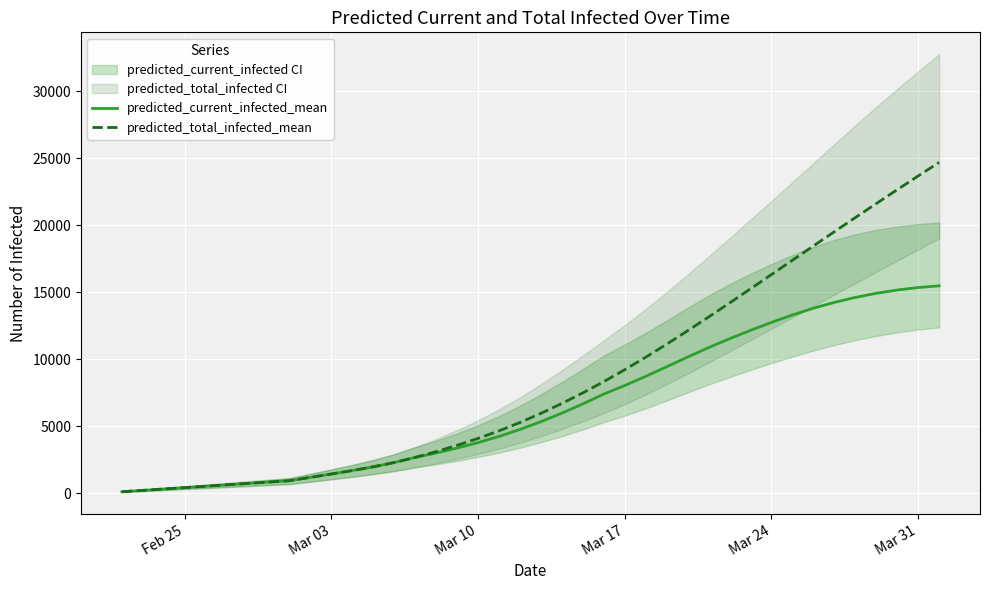

What is the value of the predicted_total_infected_mean point at the 14th from the left?

2284